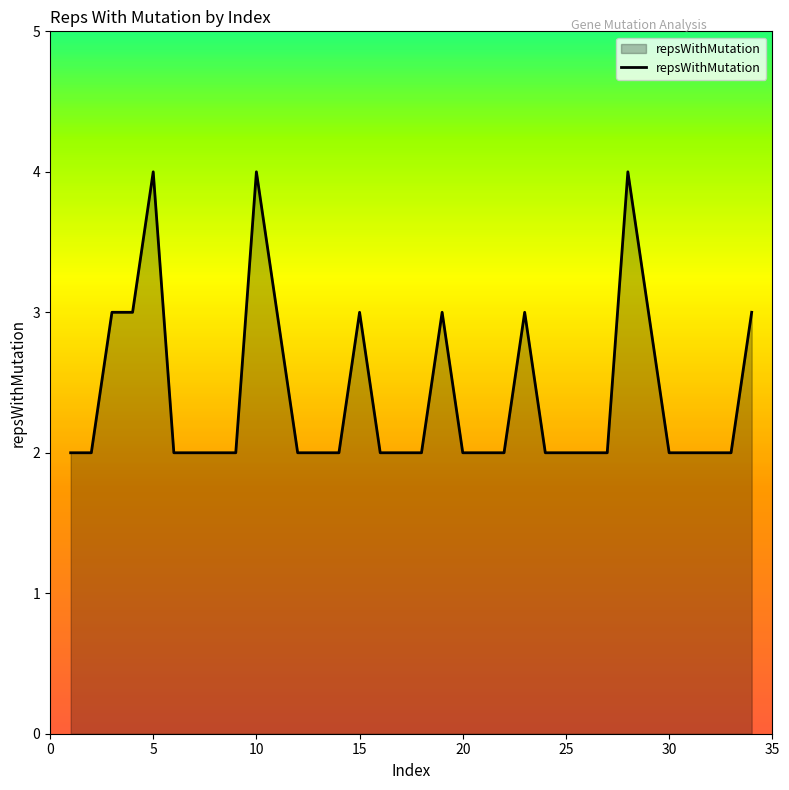

Does the chart display data point markers on the line(s)?

No